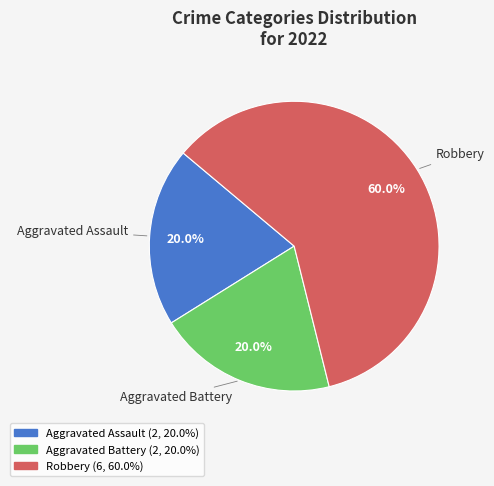

Which category has the biggest portion of the pie?

Robbery